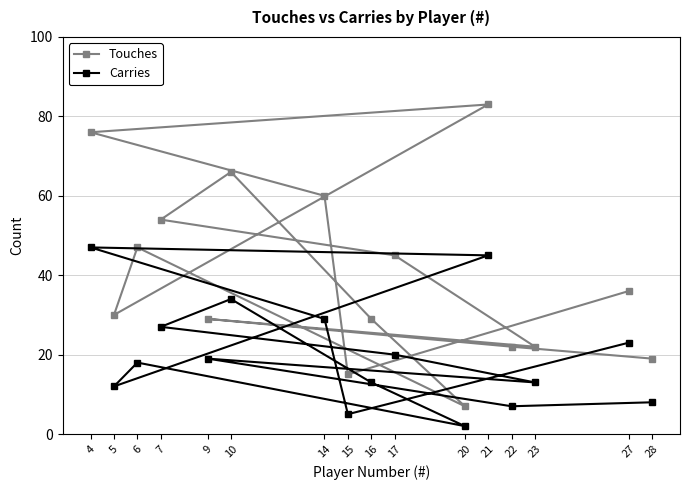

At which category does Touches reach its first local peak?

9